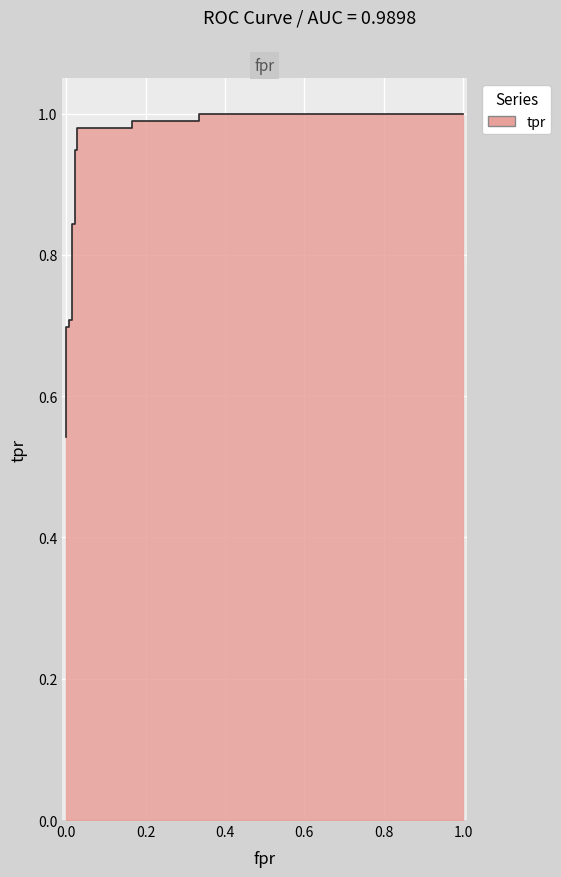

True or false: the data has more than 1 interior local peaks.

False